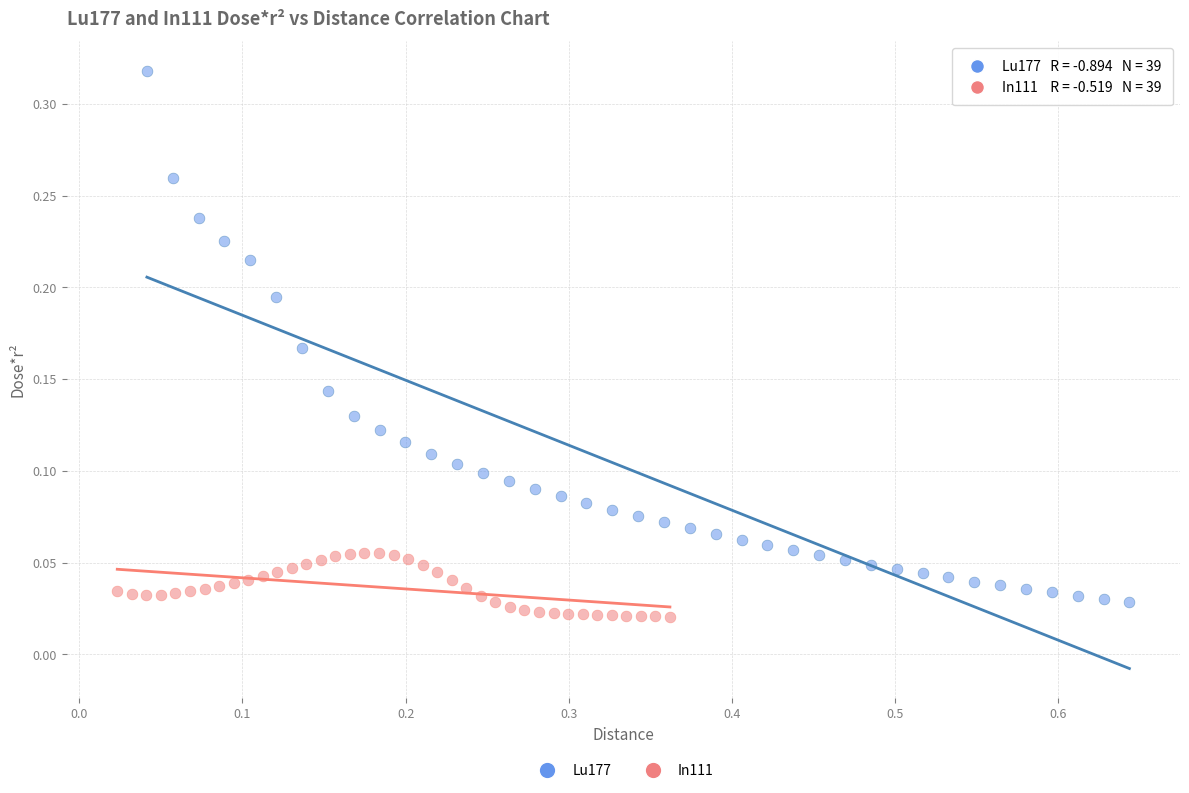

Which series has the widest spread of Y values?

Lu177